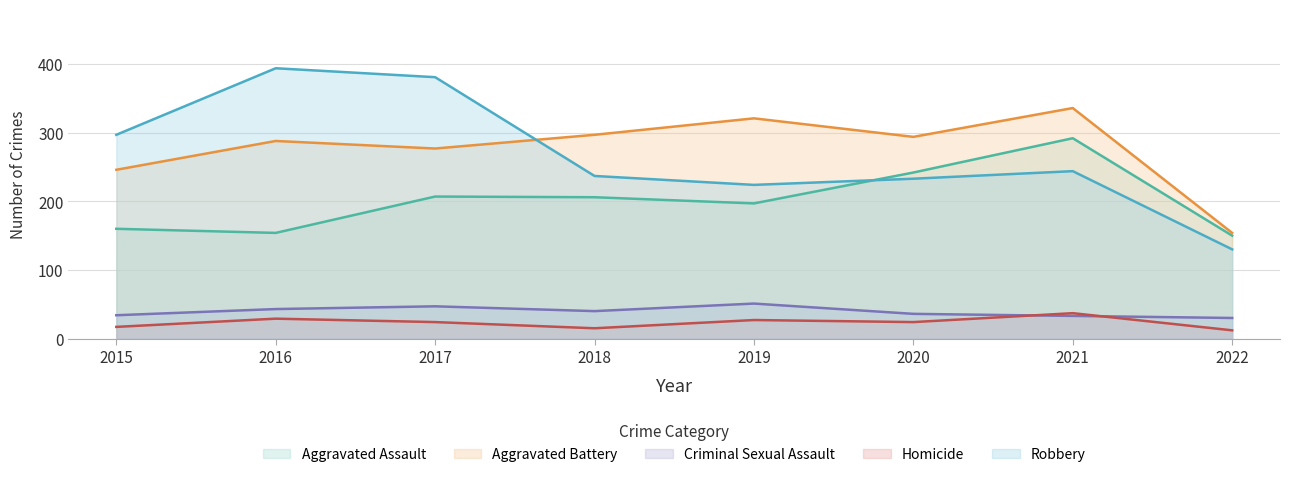

Reading left to right, what are all the values shown in this chart?

Aggravated Assault: 2015=160	2016=154	2017=207	2018=206	2019=197	2020=242	2021=292	2022=150
Aggravated Battery: 2015=246	2016=288	2017=277	2018=297	2019=321	2020=294	2021=336	2022=154
Criminal Sexual Assault: 2015=34	2016=43	2017=47	2018=40	2019=51	2020=36	2021=33	2022=30
Homicide: 2015=17	2016=29	2017=24	2018=15	2019=27	2020=24	2021=37	2022=12
Robbery: 2015=297	2016=394	2017=381	2018=237	2019=224	2020=233	2021=244	2022=130